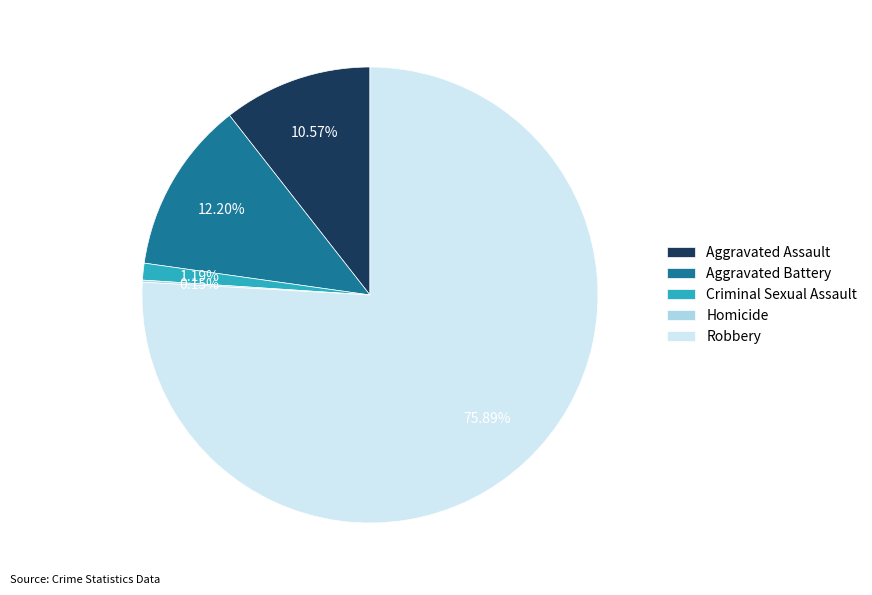

What is the largest slice in the pie chart?

Robbery